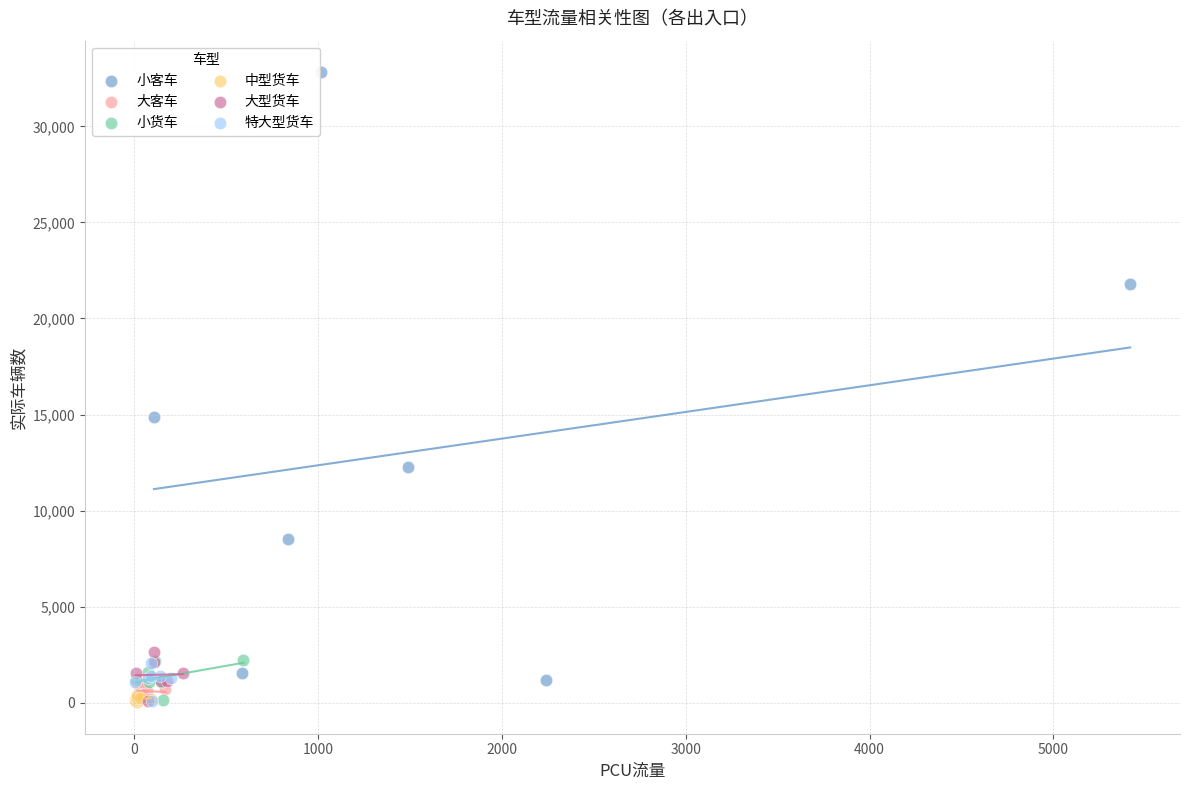

Which series has the largest Y range (max minus min)?

小客车